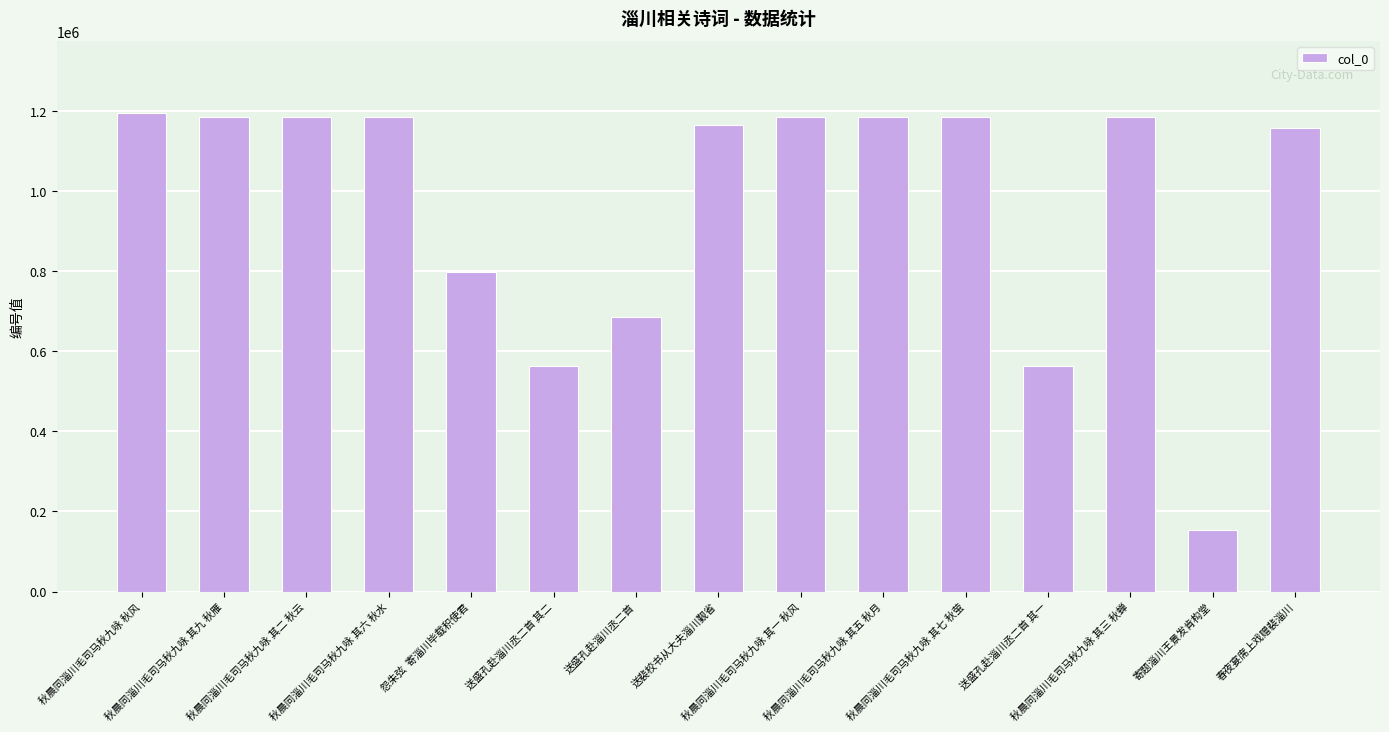

What is the greatest value displayed?

1195171